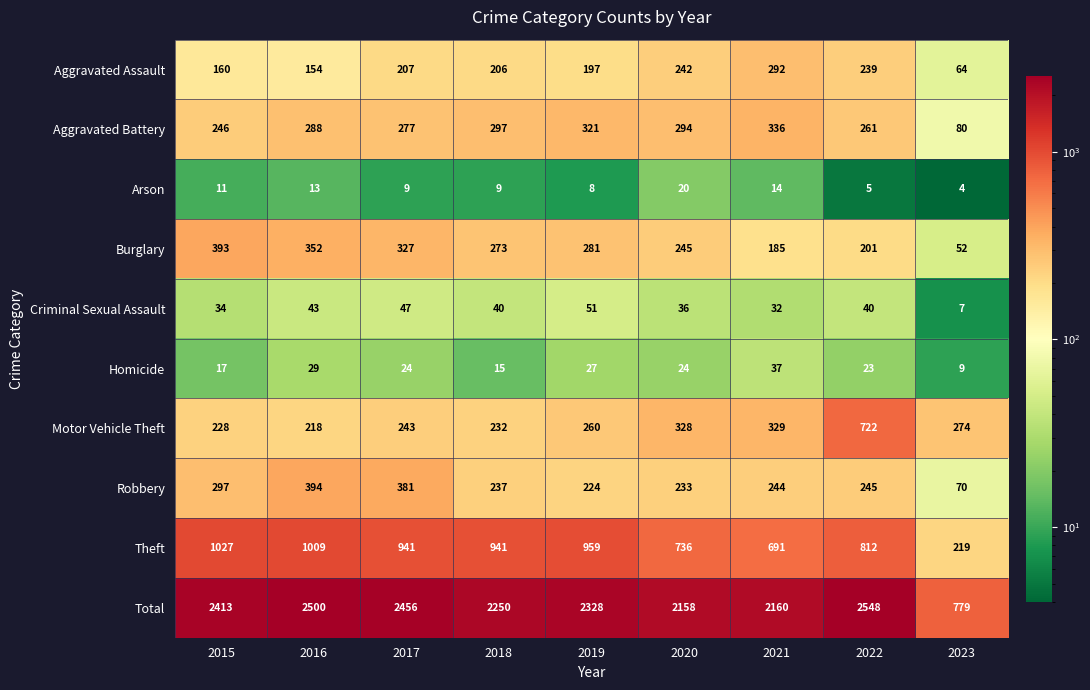

Which series changed the most between 2021 and 2023?

Total